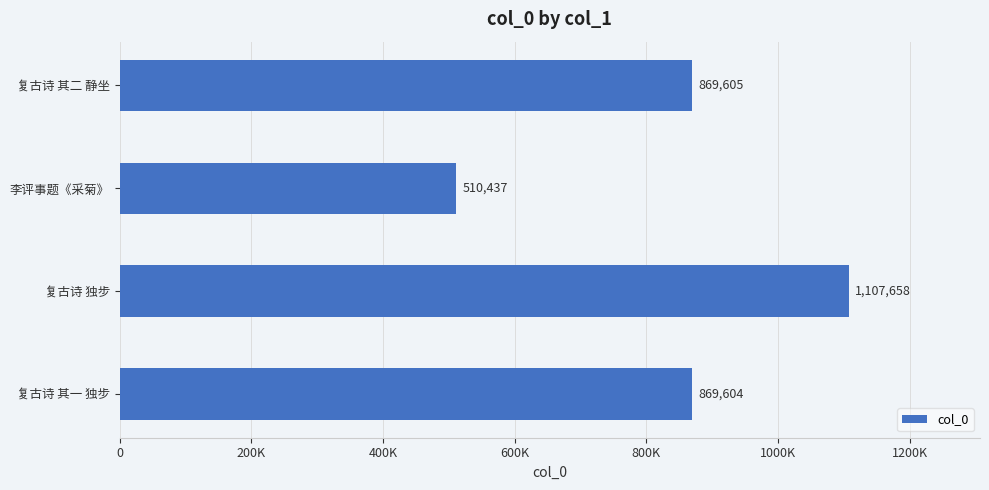

Are the bars horizontal?

Yes